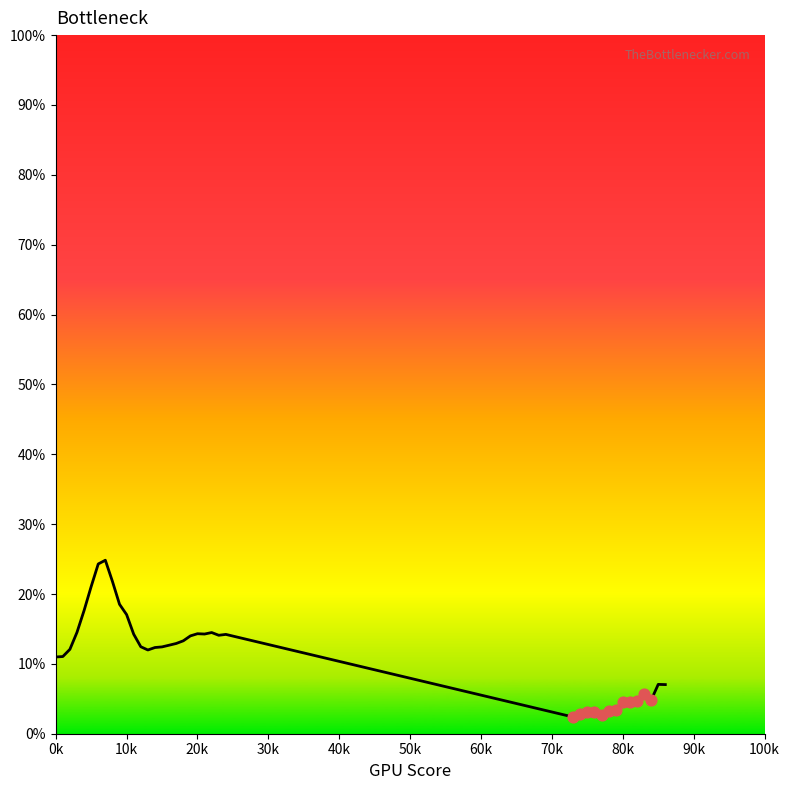

What is the difference between the maximum and minimum values?

22.4